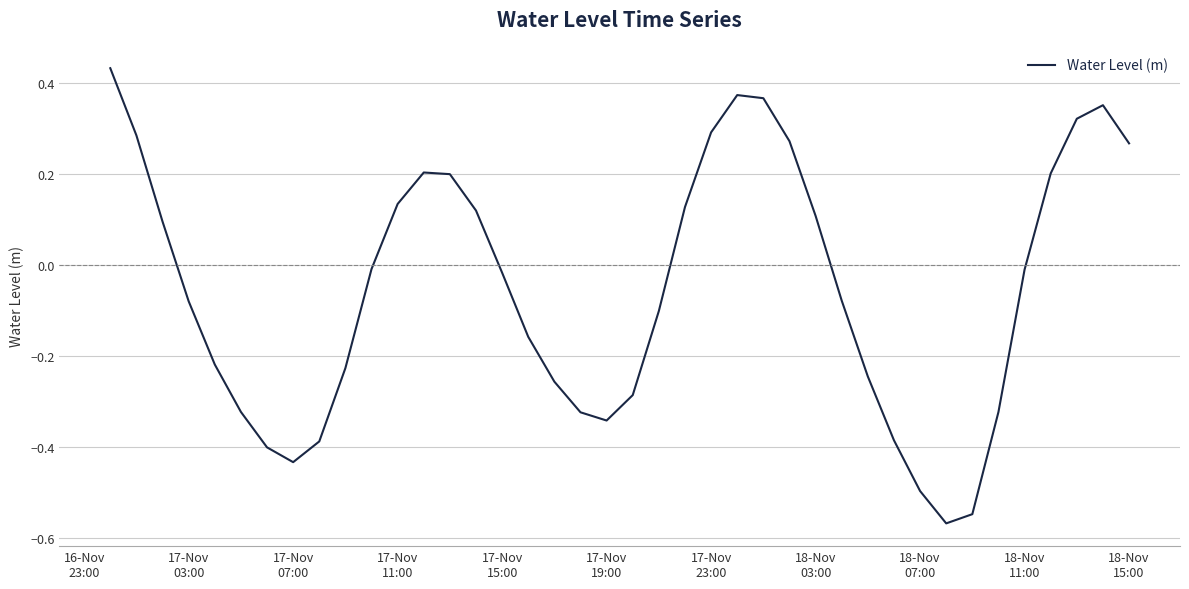

What is the difference between the maximum and minimum values?

1.0